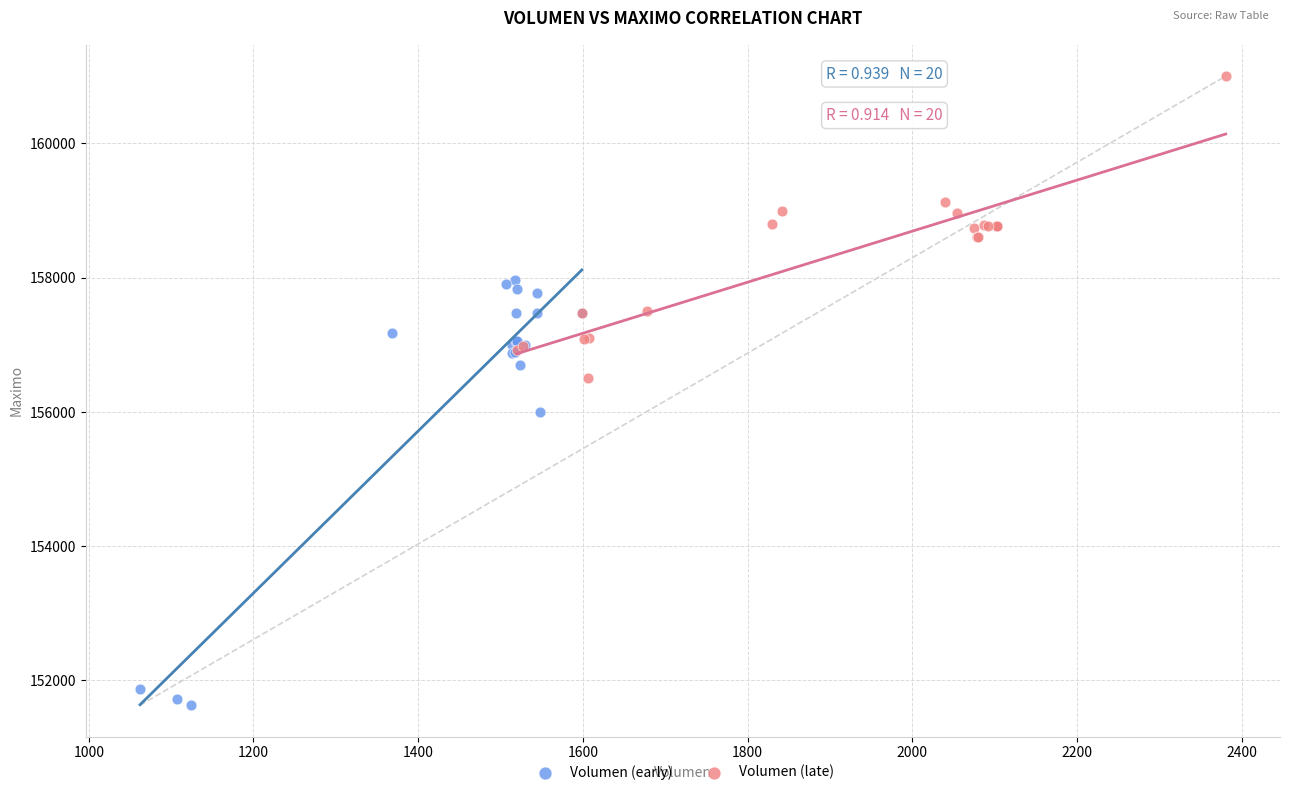

Which series reaches the minimum Y coordinate?

Volumen (early)